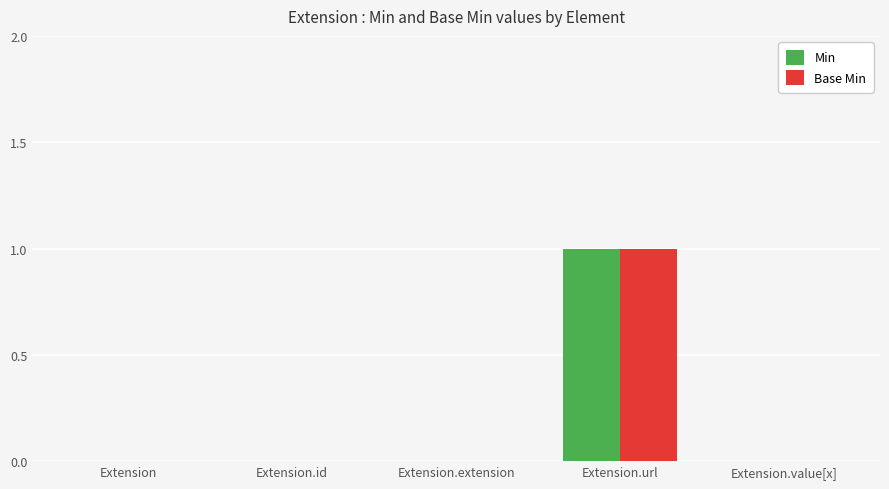

The Min series shows 0 at Extension.id. True or false?

True